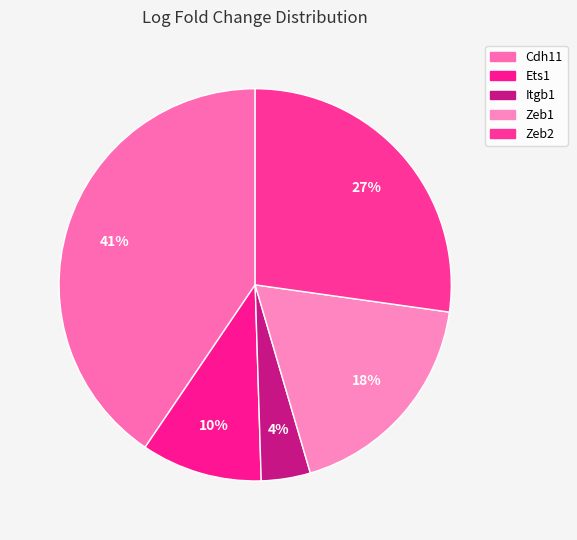

To the nearest percent, what portion does Cdh11 represent?

41%